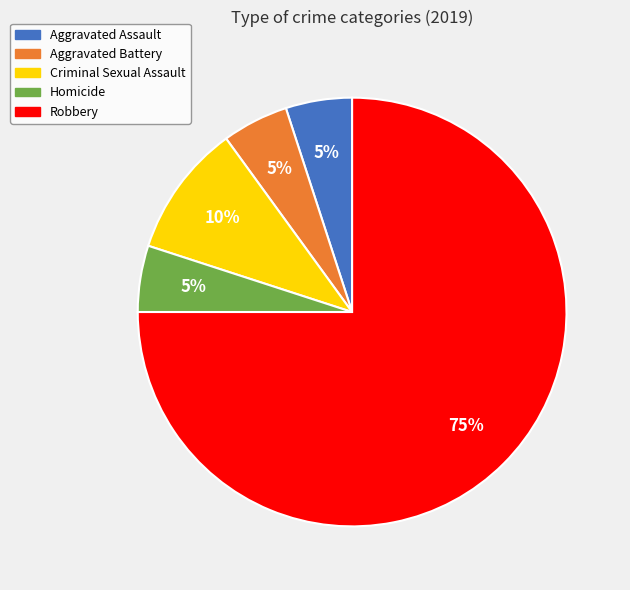

Approximately how many times larger is the value at Homicide compared to Robbery?

0.1